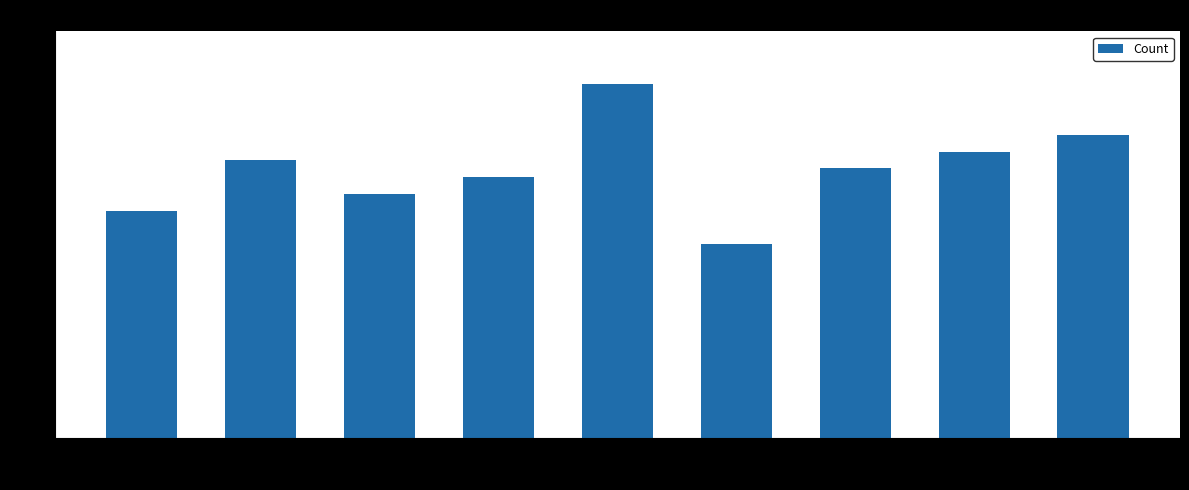

Approximately how many times larger is the value at 2021 compared to 2022?

0.9